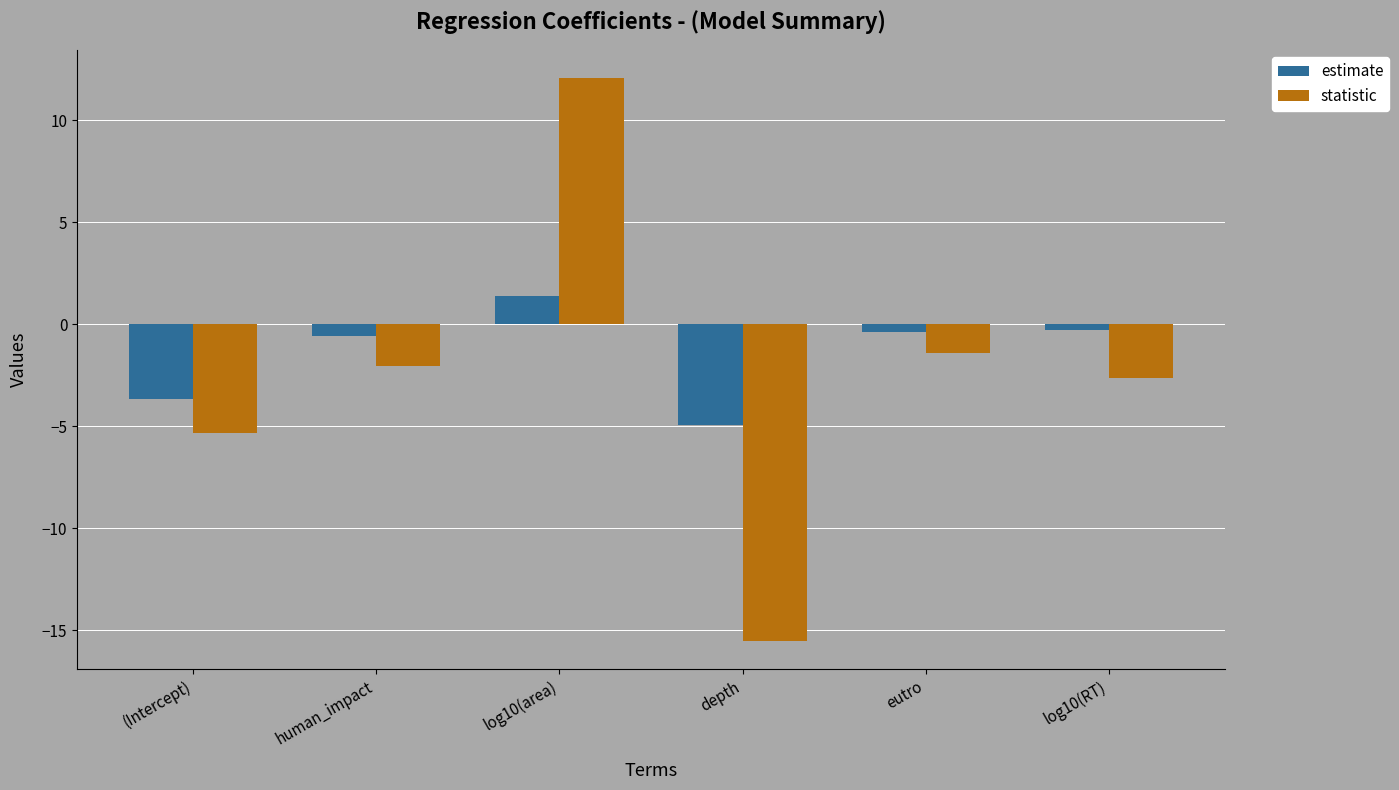

What is the difference between the second highest and minimum values in the statistic series?

14.1